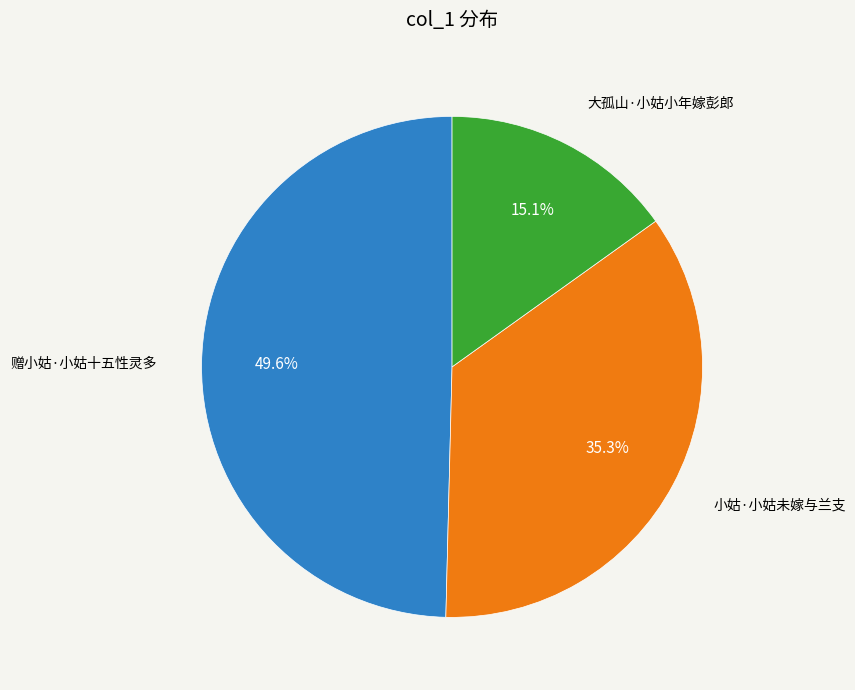

Which category has the smallest portion of the pie?

大孤山·小姑小年嫁彭郎